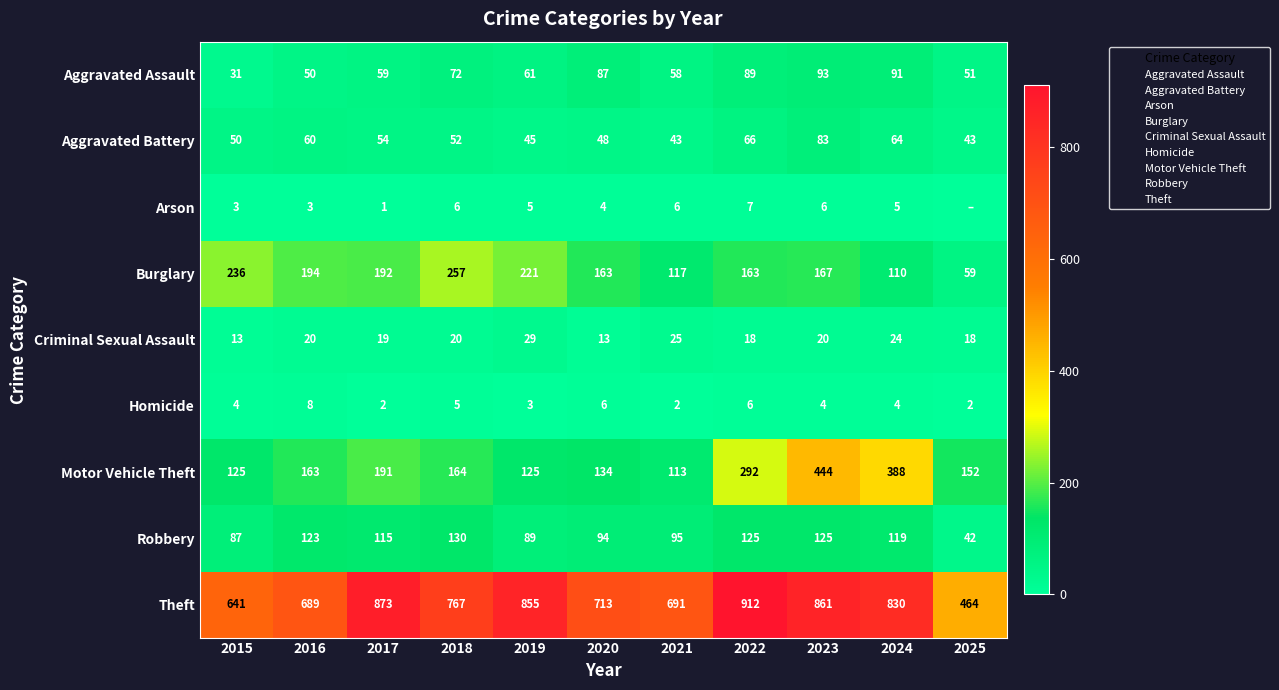

What is the total value across all series at 2020?

1262